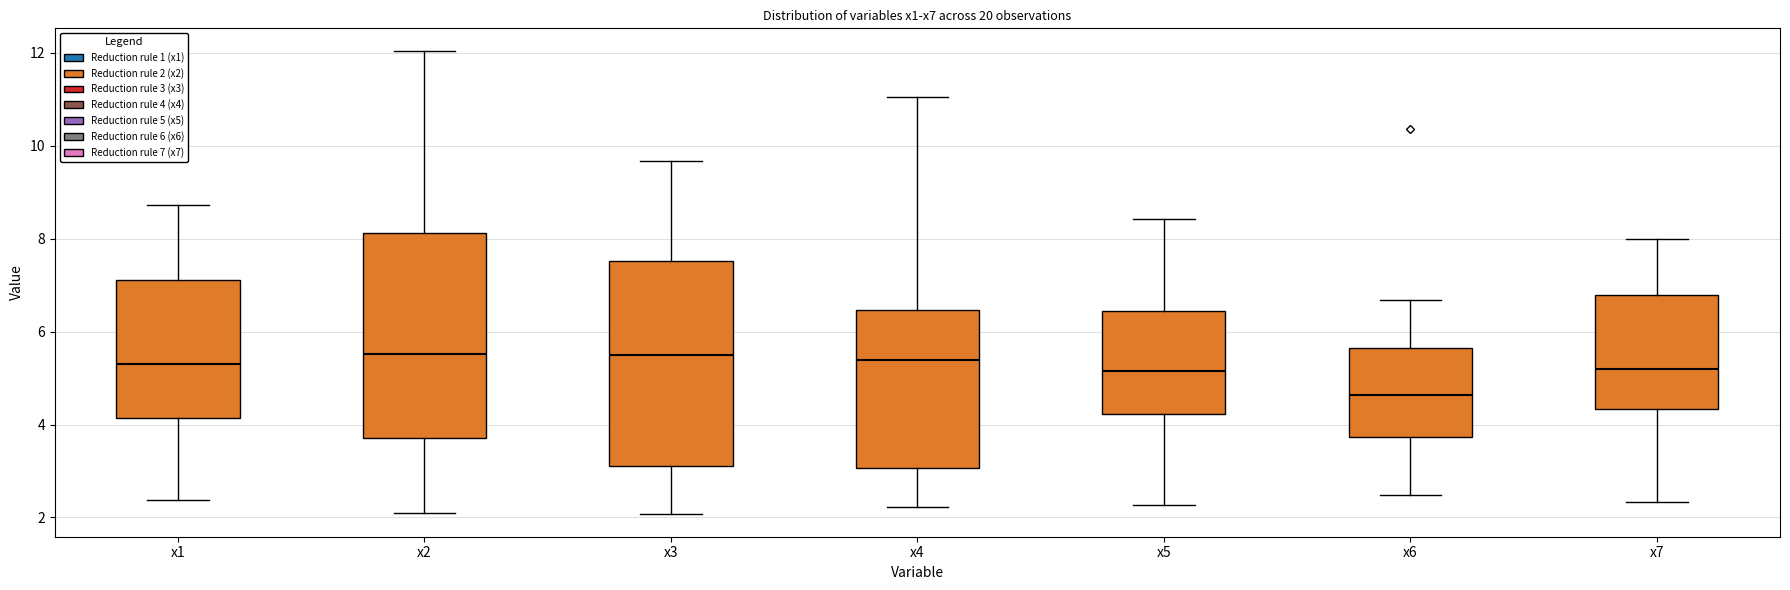

Where does the median line of the box for x5 sit on the y-axis? The values are not printed on the chart, so give them approximately, as read against the axis.

5.2